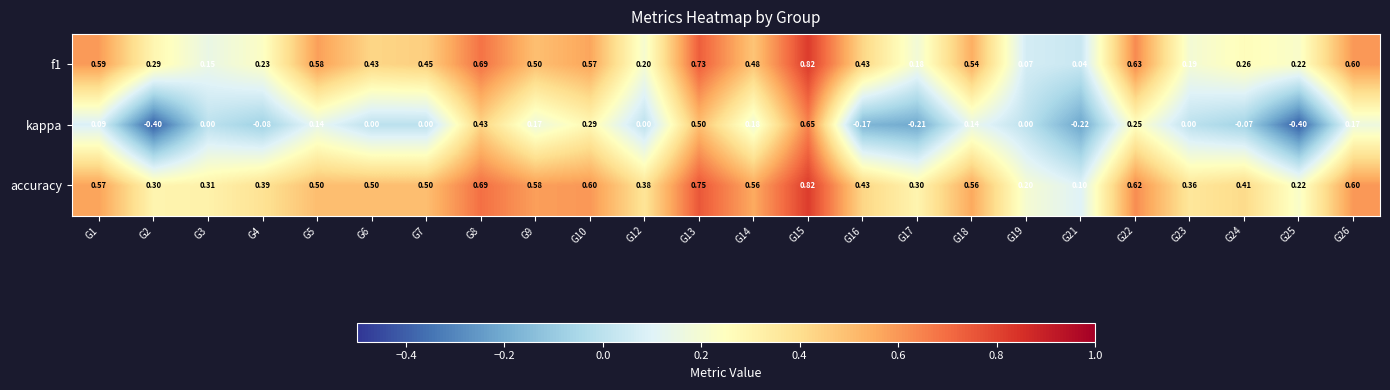

Which series has the largest range (max minus min)?

kappa